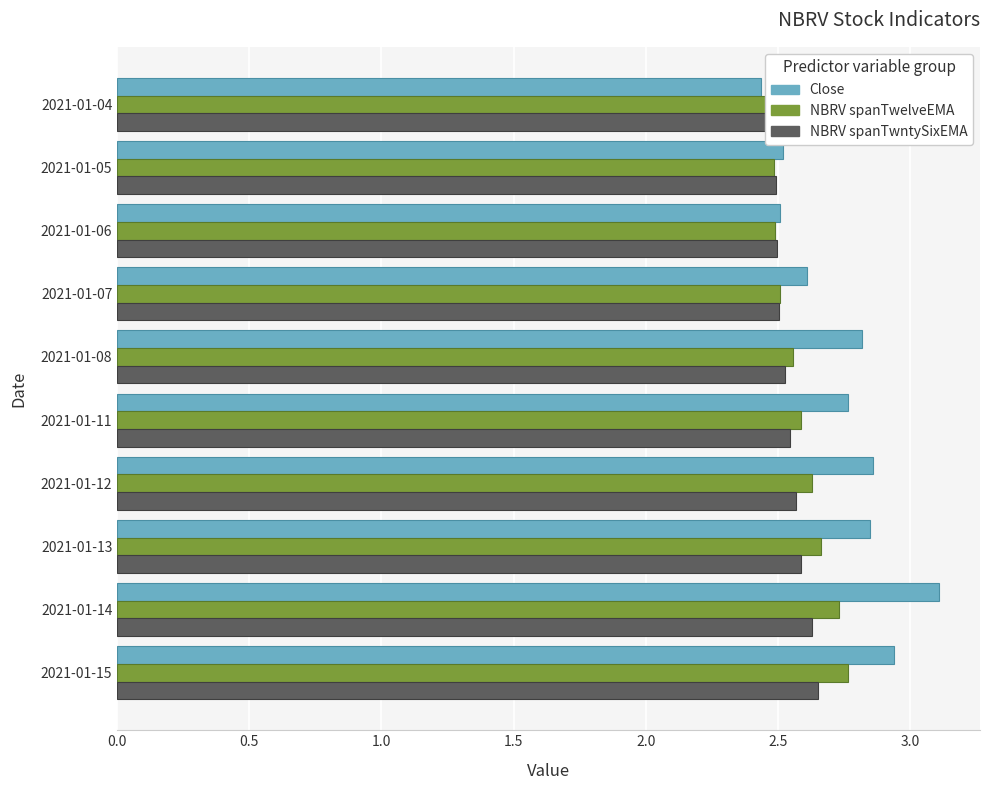

At how many categories does at least one series exceed 2?

10